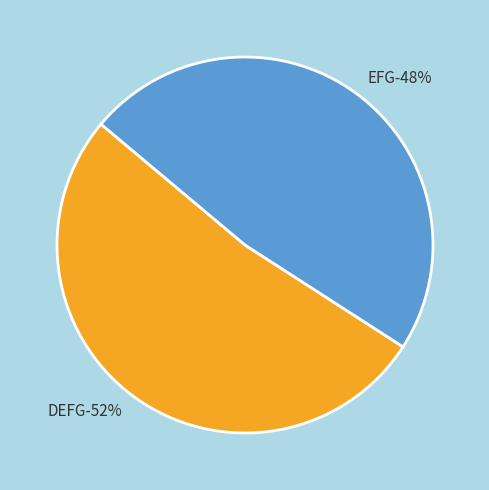

What percentage is the EFG slice, to the nearest percent?

48%